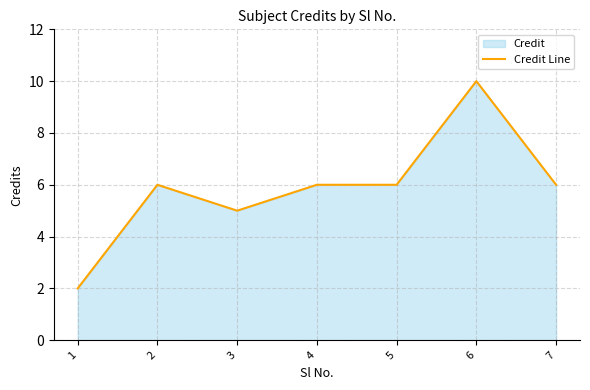

What is the difference between the maximum and minimum values?

8